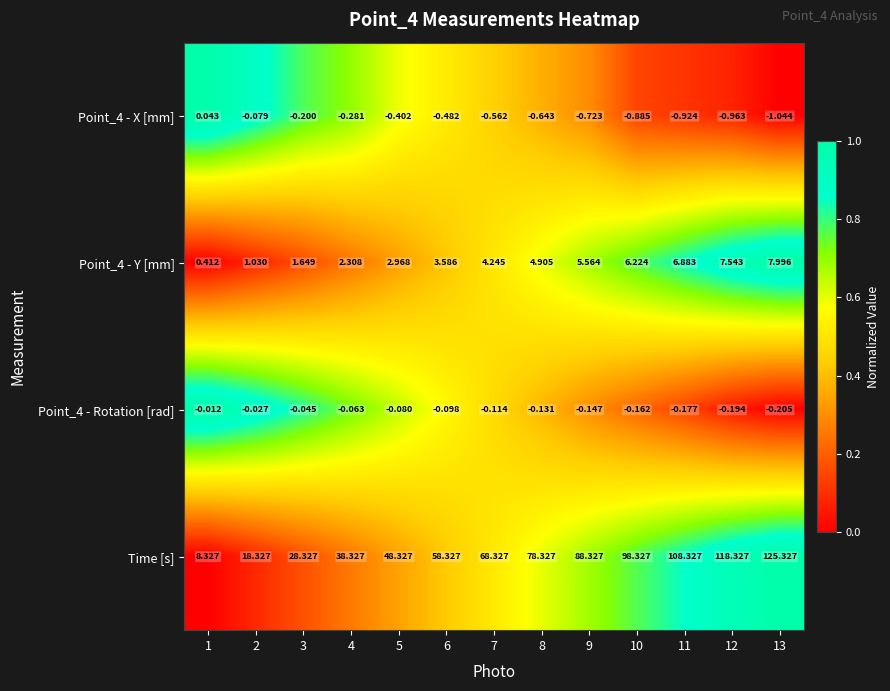

Which series has the largest range (max minus min)?

Time [s]